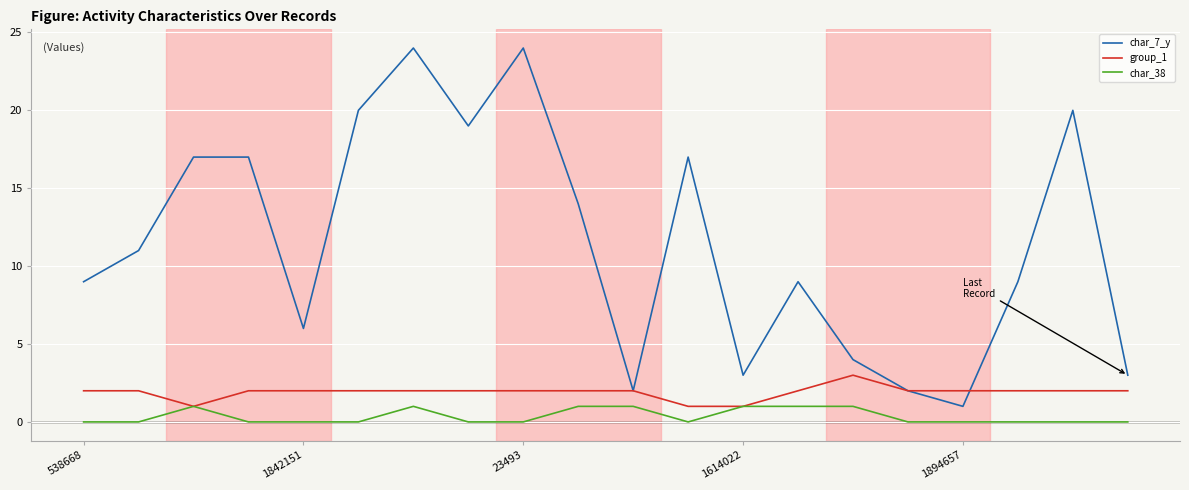

Which series has the largest range (max minus min)?

char_7_y